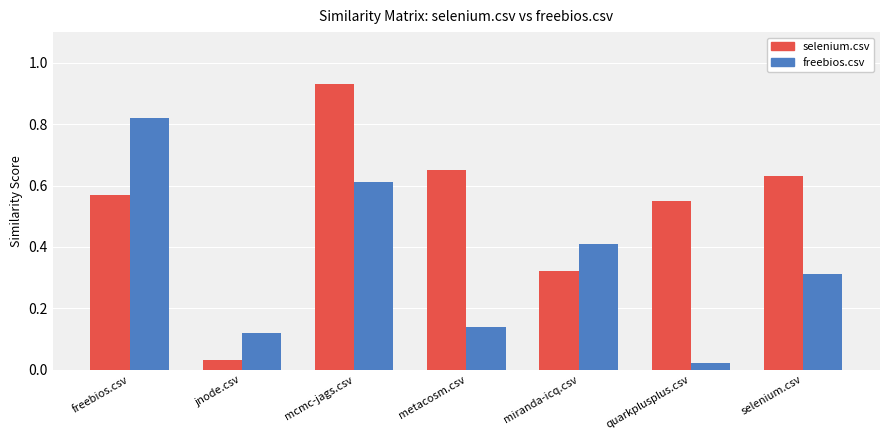

Which series has the largest total across all categories?

selenium.csv